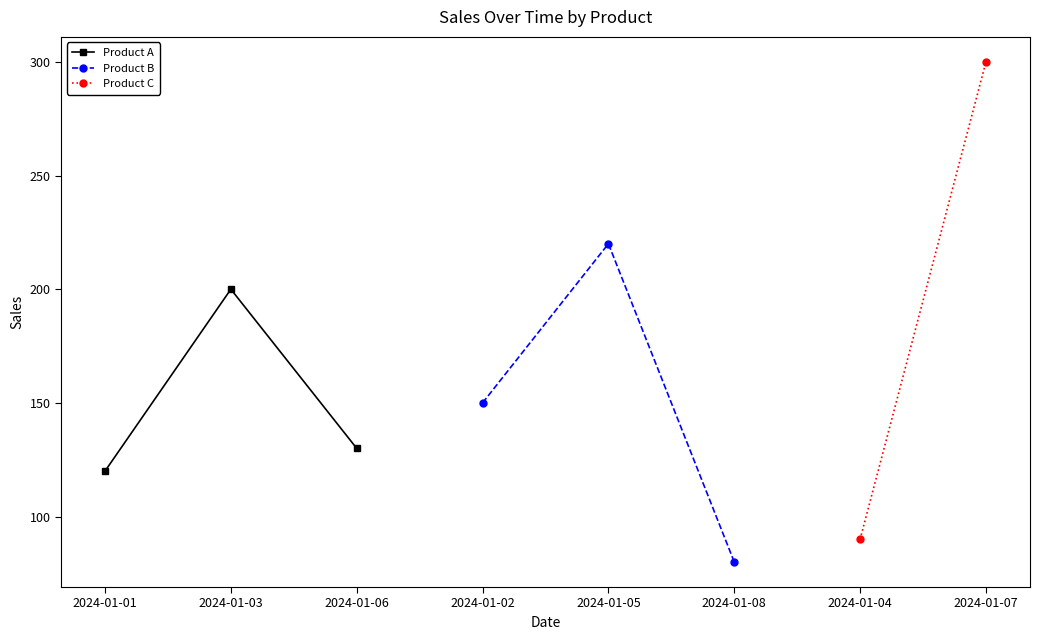

Which category has the highest value in the Product A series?

2024-01-03